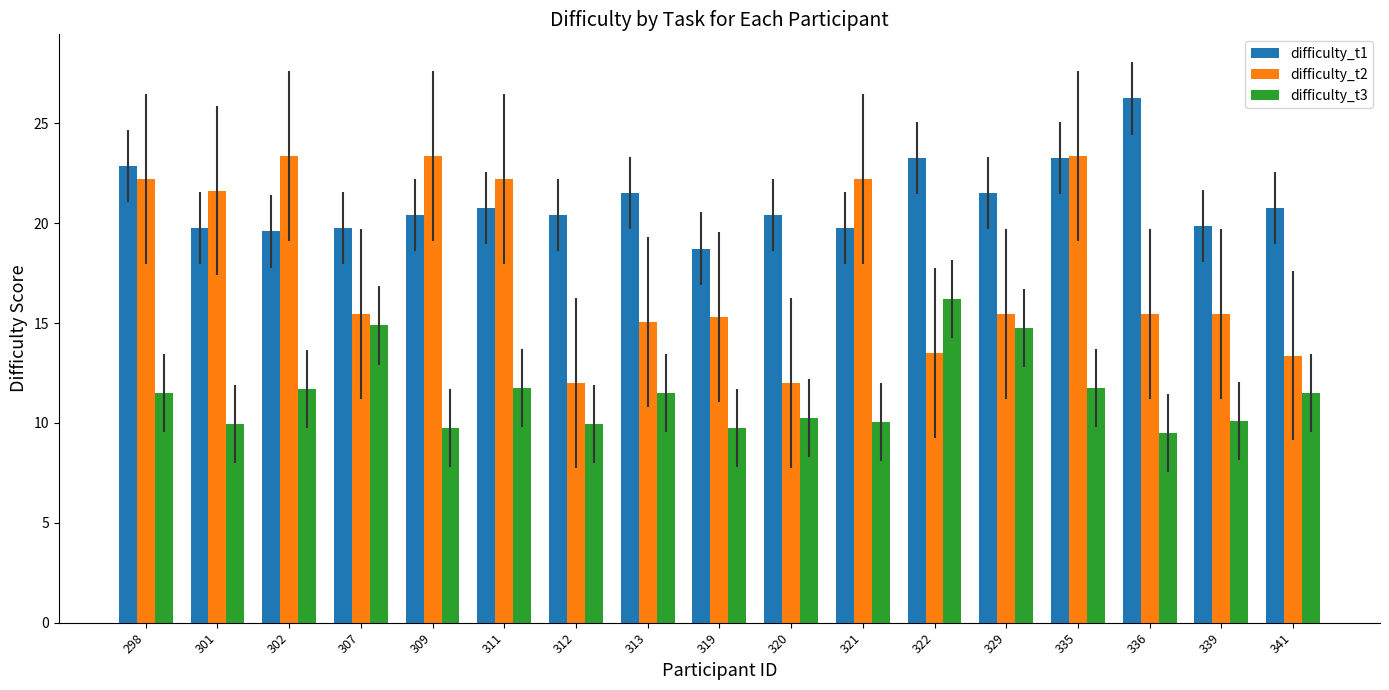

At which category is the sum across all series the highest?

335